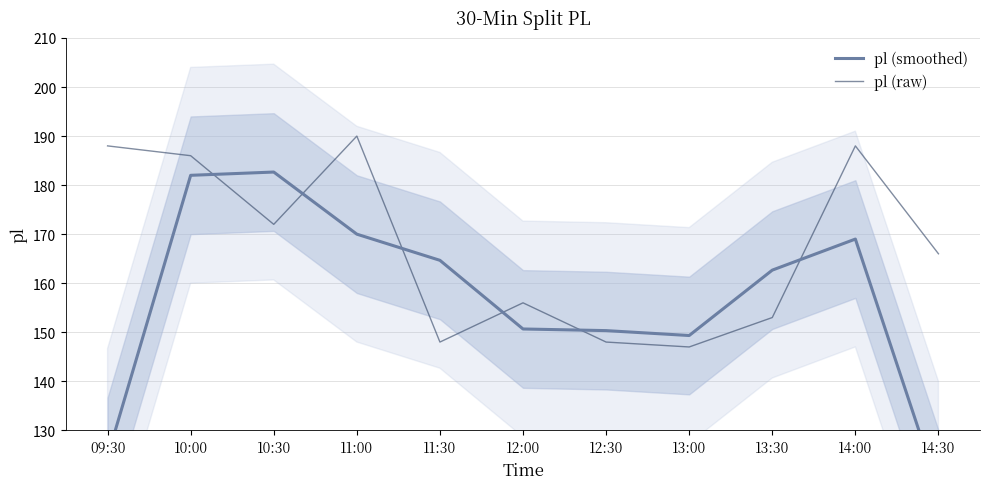

Which series has the largest total across all categories?

pl (raw)